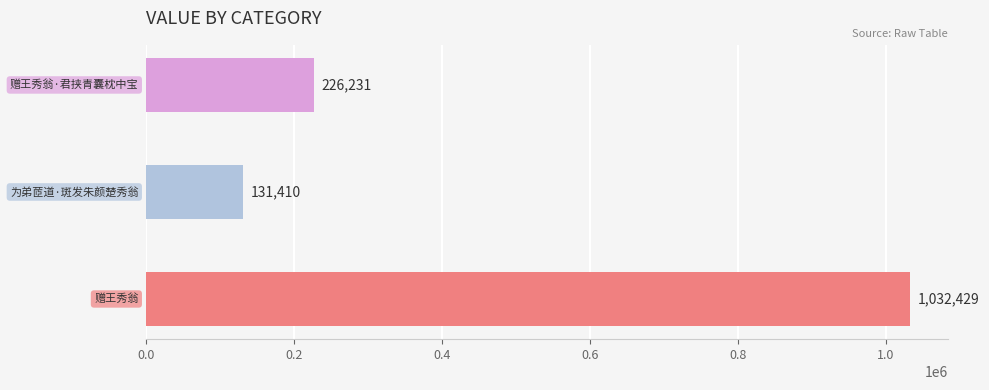

Reading bottom to top, list all the values displayed in this chart.

1032429	131410	226231